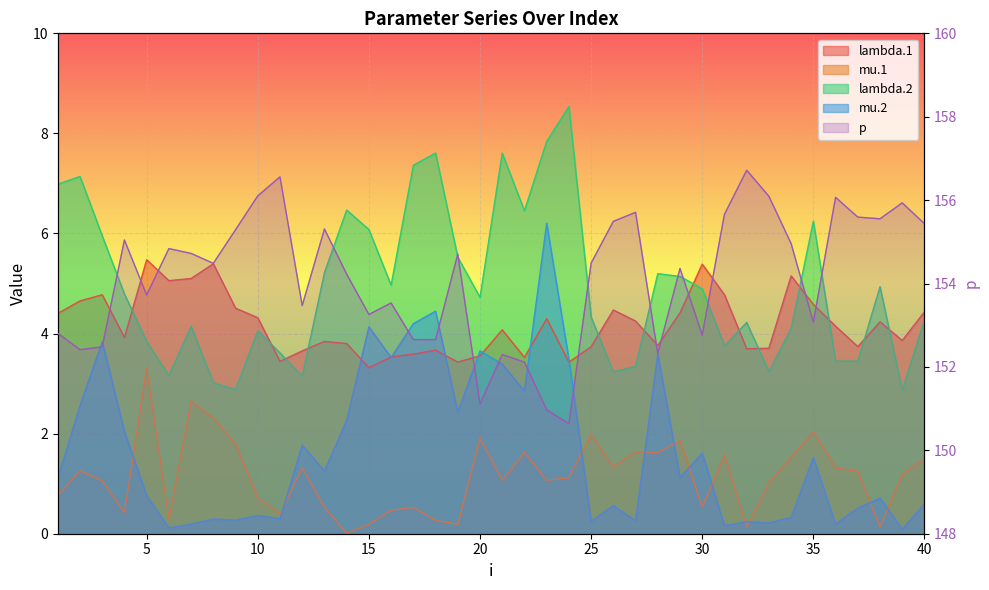

How many times do mu.2 and mu.1 cross each other?

11